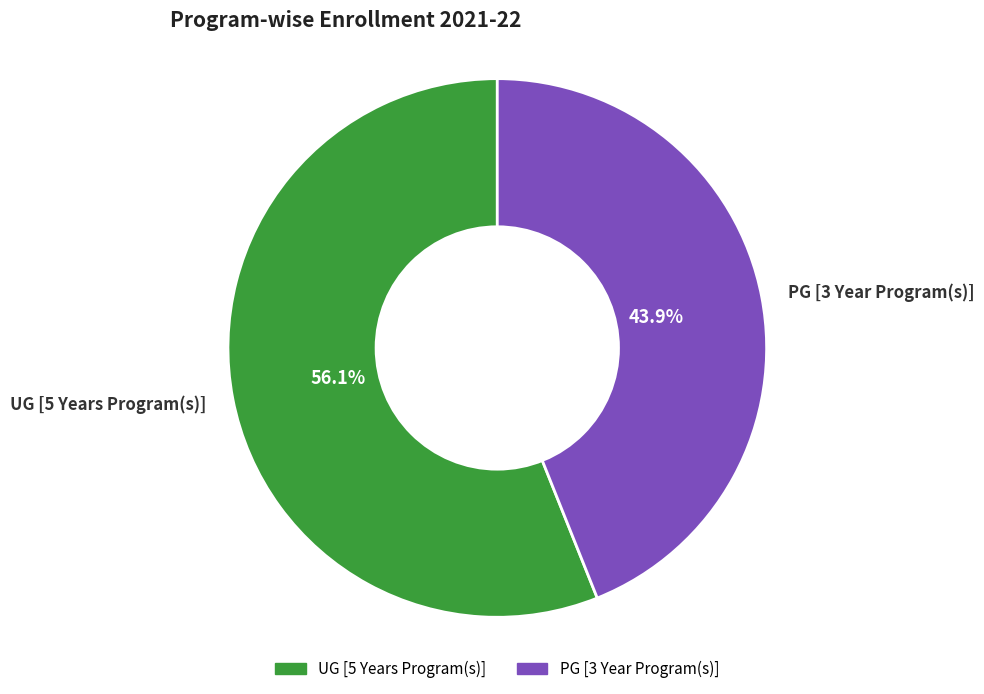

Which category accounts for the majority?

UG [5 Years Program(s)]